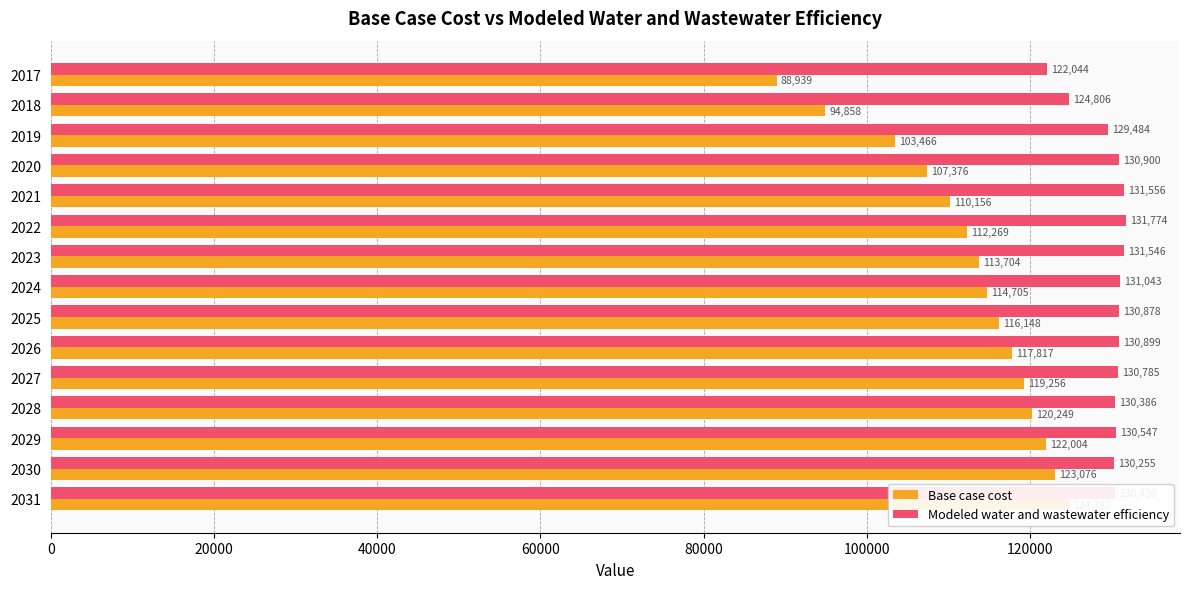

Rank the series at 2021 from lowest to highest value.

Base case cost, Modeled water and wastewater efficiency